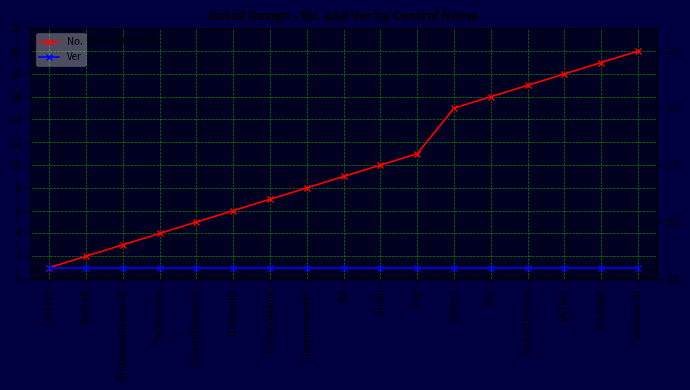

True or false: Ver has a value of 1 at Fax.

True